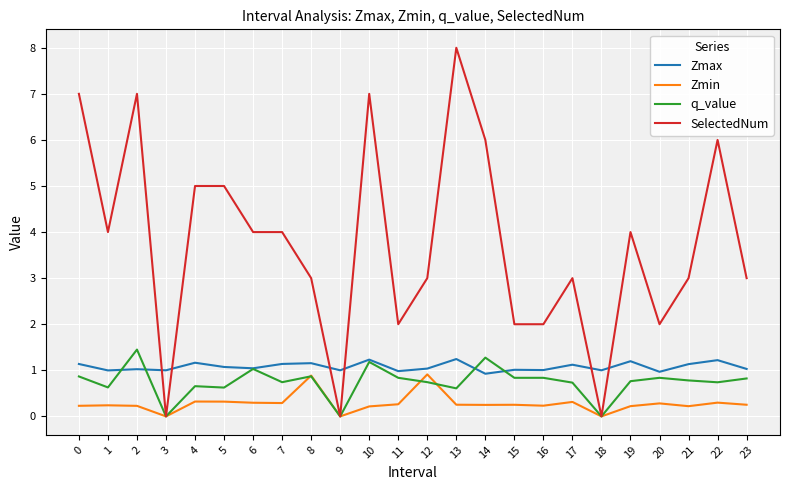

Is the value of SelectedNum at 6 greater than the value of Zmin at 19?

Yes